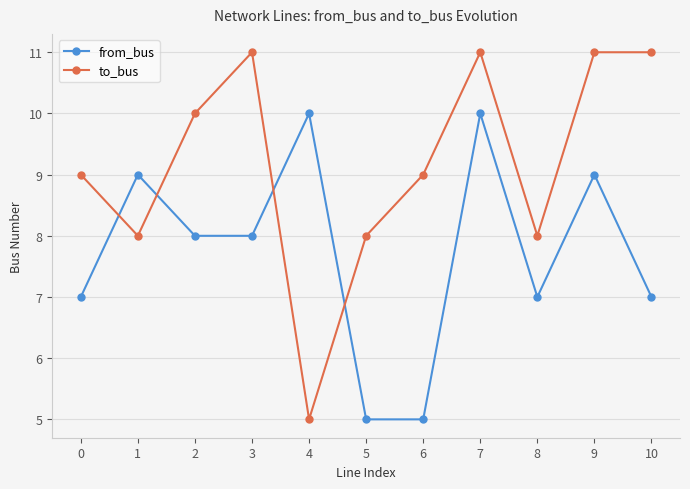

What is the minimum value for to_bus?

5